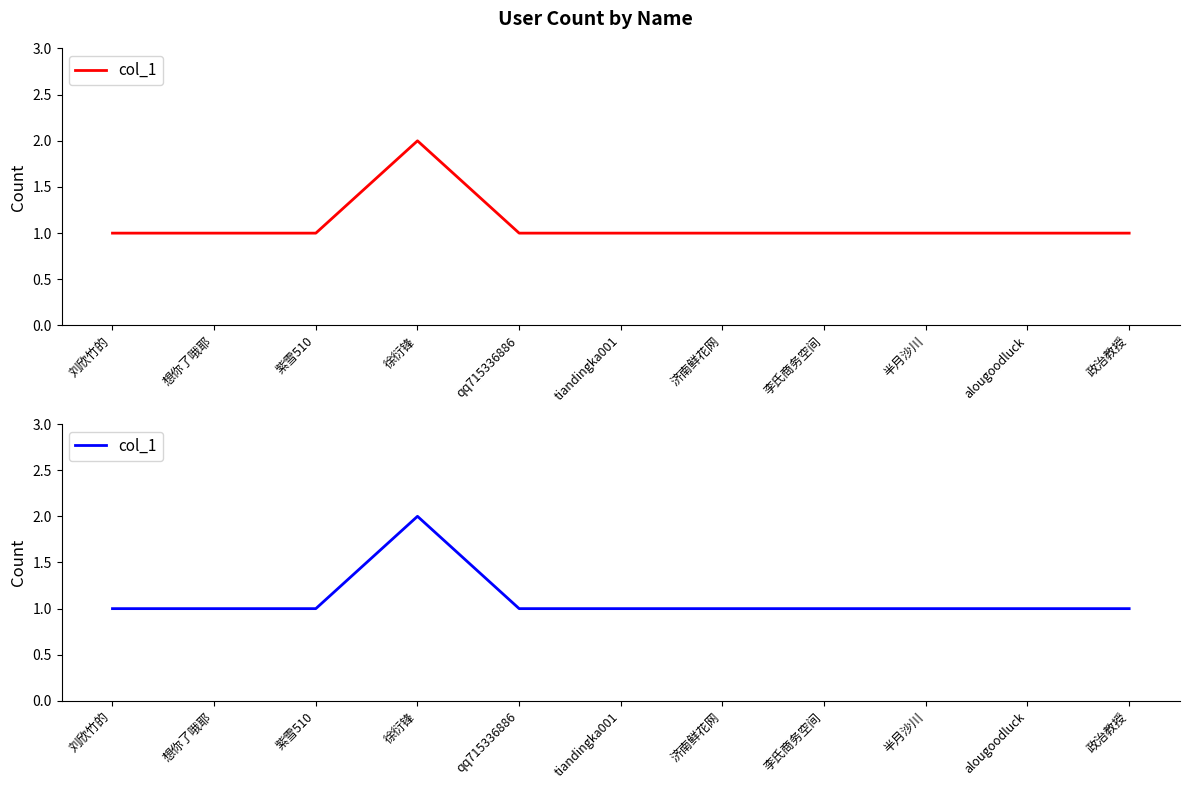

What is the difference between the maximum and minimum values?

1